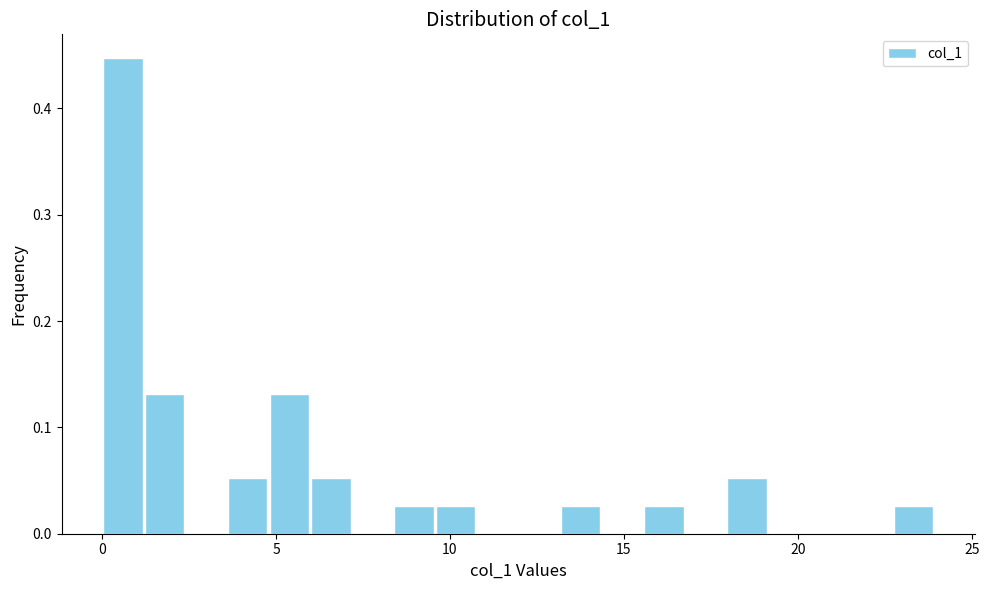

Read against the x-axis, roughly where is the centre of the tallest bar?

0.5